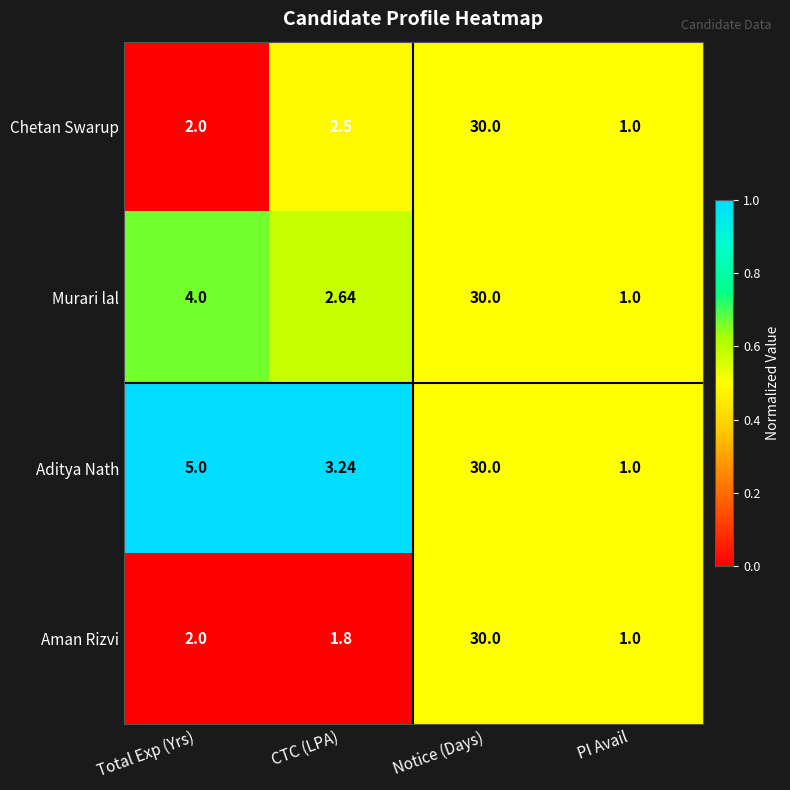

Which series has the largest total across all categories?

Aditya Nath